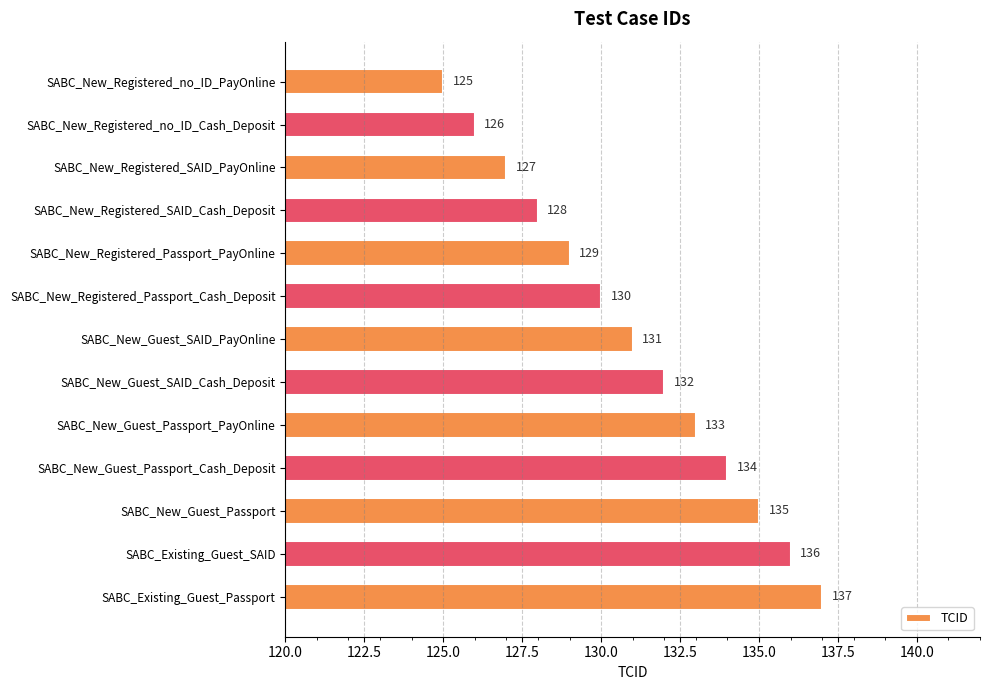

Reading bottom to top, list all the values displayed in this chart.

SABC_Existing_Guest_Passport=137	SABC_Existing_Guest_SAID=136	SABC_New_Guest_Passport=135	SABC_New_Guest_Passport_Cash_Deposit=134	SABC_New_Guest_Passport_PayOnline=133	SABC_New_Guest_SAID_Cash_Deposit=132	SABC_New_Guest_SAID_PayOnline=131	SABC_New_Registered_Passport_Cash_Deposit=130	SABC_New_Registered_Passport_PayOnline=129	SABC_New_Registered_SAID_Cash_Deposit=128	SABC_New_Registered_SAID_PayOnline=127	SABC_New_Registered_no_ID_Cash_Deposit=126	SABC_New_Registered_no_ID_PayOnline=125